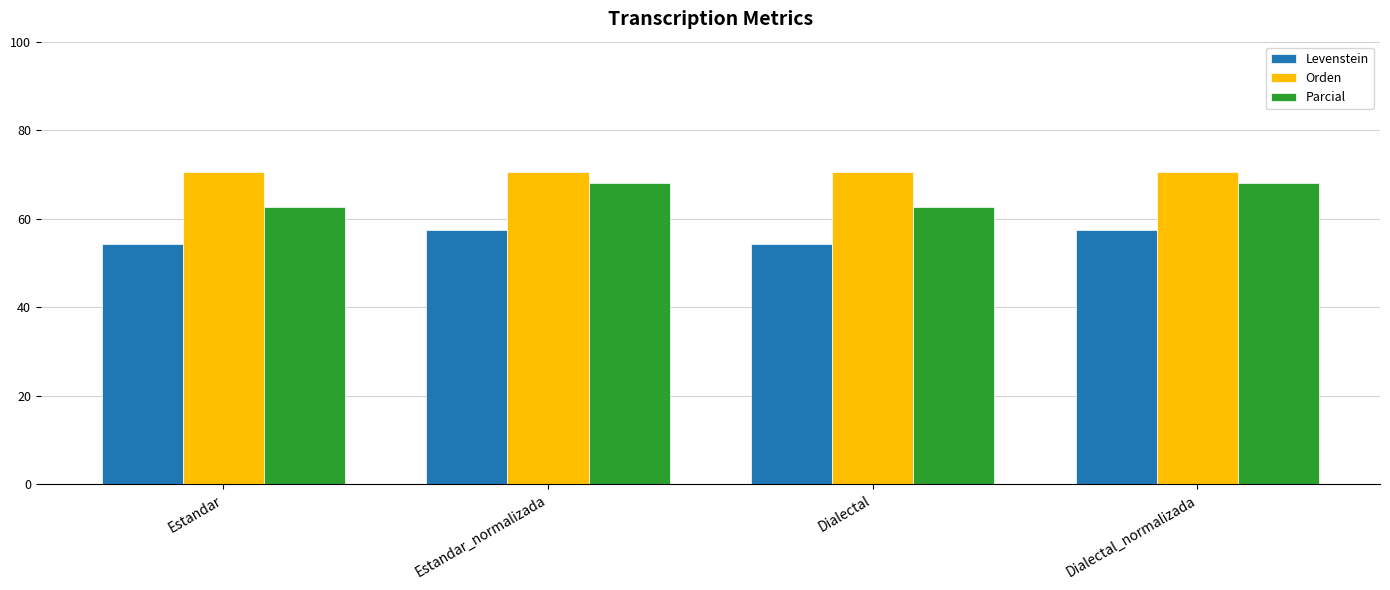

Reading left to right, extract all data points from this chart.

Levenstein: 54.2	57.6	54.2	57.6
Orden: 70.7	70.7	70.7	70.7
Parcial: 62.7	68.1	62.7	68.1